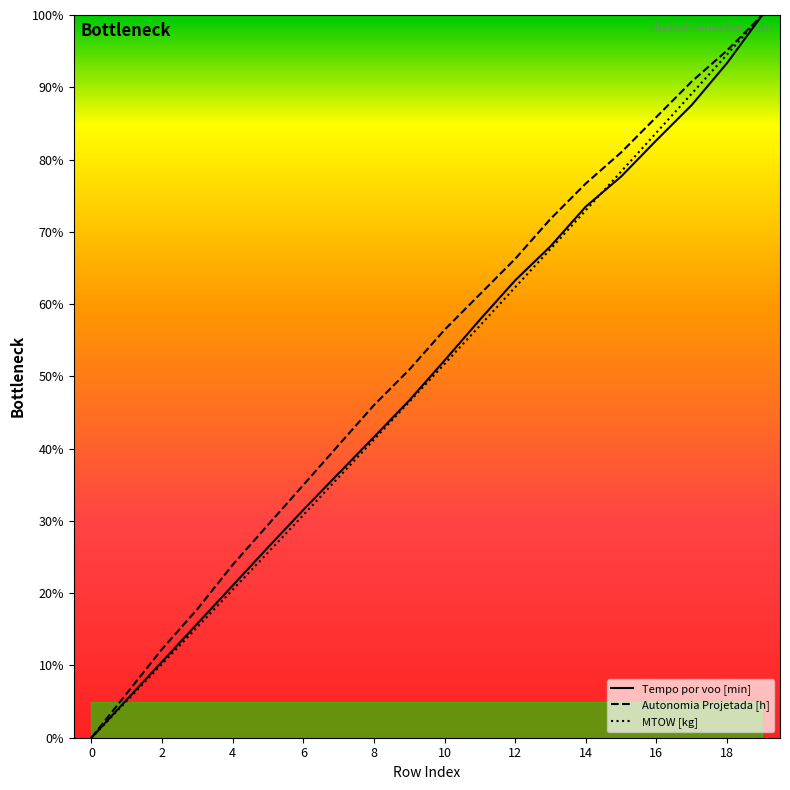

Rank the series at 16 from highest to lowest value.

Autonomia Projetada [h], MTOW [kg], Tempo por voo [min]